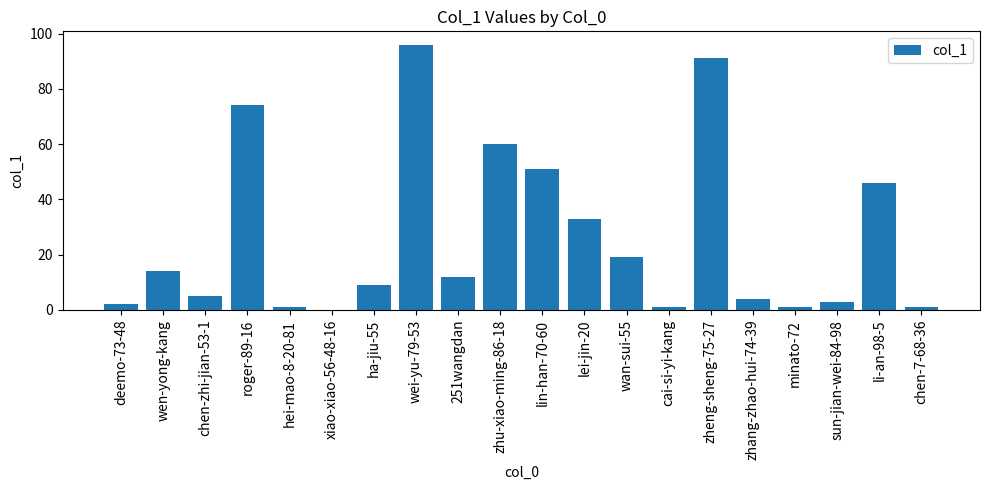

Reading left to right, transcribe all the data shown in this chart.

deemo-73-48=2	wen-yong-kang=14	chen-zhi-jian-53-1=5	roger-89-16=74	hei-mao-8-20-81=1	xiao-xiao-56-48-16=0	ha-jiu-55=9	wei-yu-79-53=96	251wangdan=12	zhu-xiao-ming-86-18=60	lin-han-70-60=51	lei-jin-20=33	wan-sui-55=19	cai-si-yi-kang=1	zheng-sheng-75-27=91	zhang-zhao-hui-74-39=4	minato-72=1	sun-jian-wei-84-98=3	li-an-98-5=46	chen-7-68-36=1